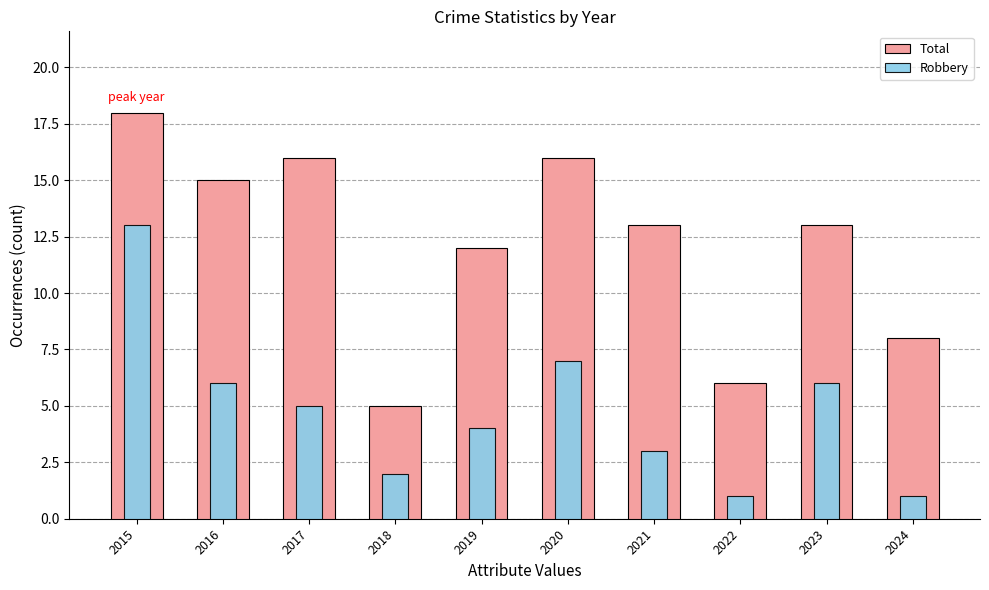

What is the difference between the highest and lowest values at 2016?

9